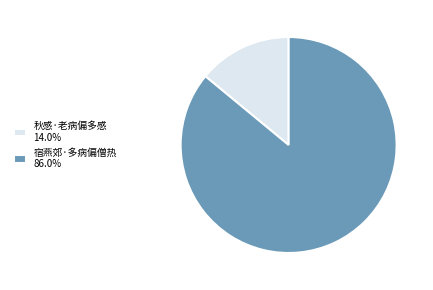

Is there a majority slice in this chart?

Yes